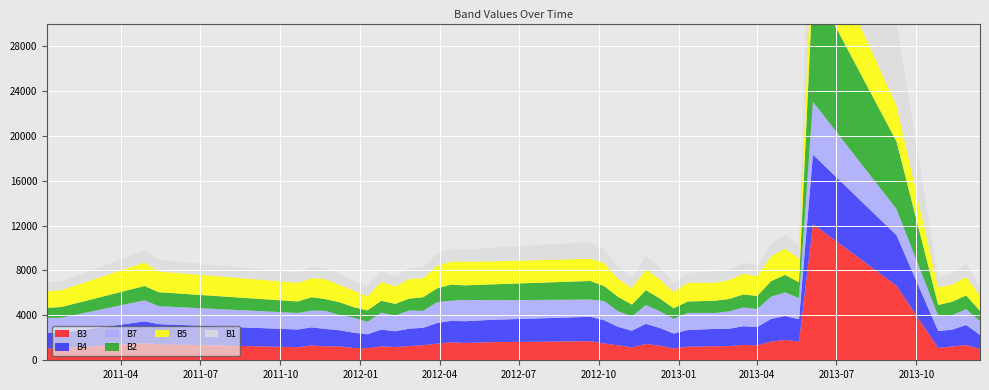

Reading left to right, extract all data points from this chart.

B1: 809.2	815.7	1061.7	1032.0	891.0	988.0	926.3	1023.0	870.3	927.0	960.0	885.0	931.7	989.0	1056.3	1185.3	1088.8	1223.2	1469.9	1220.6	1057.0	972.0	1149.1	1061.8	775.0	889.1	995.6	882.8	994.9	935.0	1170.7	1248.9	1176.9	12303.5	7352.8	839.0	1061.0	1172.7	753.0
B2: 902.2	954.0	1275.5	1243.0	1020.0	1198.0	1040.9	1142.0	936.4	1021.0	1058.1	1041.8	1055.7	1219.0	1230.6	1425.7	1296.8	1413.1	1655.6	1324.5	1276.0	1050.0	1321.0	1137.6	939.0	1012.9	1085.8	1104.2	1150.9	1168.0	1384.2	1558.1	1399.2	10495.2	6024.5	958.0	1191.0	1217.0	911.0
B3: 1058.0	1100.3	1520.9	1434.0	1166.0	1317.0	1235.4	1237.9	1096.4	1076.0	1234.7	1180.8	1270.1	1346.0	1482.1	1600.4	1545.2	1617.3	1699.8	1497.9	1335.0	1148.0	1459.9	1303.4	1062.0	1212.1	1254.2	1261.2	1369.2	1334.0	1665.3	1814.7	1661.4	12145.8	6644.7	1100.0	1233.0	1354.8	1008.0
B4: 1365.1	1348.0	1943.9	1788.0	1577.0	1619.0	1551.2	1436.3	1362.7	1241.0	1504.1	1399.1	1545.8	1547.0	1835.1	1910.0	1934.8	1989.9	2172.7	2068.7	1644.0	1485.0	1790.1	1576.3	1318.0	1481.9	1543.8	1550.6	1664.0	1627.0	2027.9	2129.1	1999.6	6176.8	4502.8	1500.0	1497.0	1791.0	1256.0
B5: 1492.7	1498.4	2094.9	1851.0	1665.0	1695.0	1787.2	1537.2	1480.9	1263.0	1693.5	1555.6	1758.3	1692.0	2029.9	2056.2	2112.5	2053.7	1978.7	2063.8	1628.0	1472.0	1879.4	1709.4	1437.0	1679.0	1618.3	1693.4	1849.7	1766.0	2227.6	2342.3	2144.1	5593.6	3193.9	1587.0	1501.0	1672.2	1369.0
B7: 1354.1	1340.2	1880.6	1602.0	1476.0	1490.0	1617.8	1354.3	1340.8	1104.0	1505.2	1404.3	1620.7	1507.0	1858.2	1799.3	1899.5	1744.4	1538.0	1722.5	1394.0	1284.0	1670.1	1495.7	1312.0	1527.4	1421.2	1550.8	1678.6	1608.0	1978.4	2107.4	1884.3	4713.8	2332.9	1367.0	1300.0	1410.3	1225.0